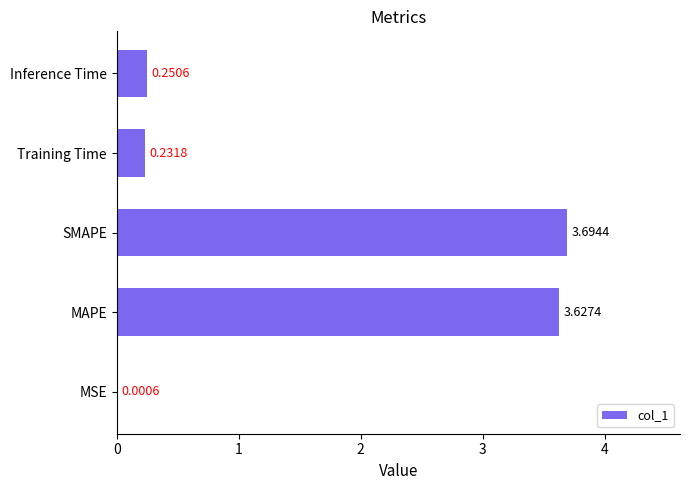

Does the chart contain stacked bars?

No